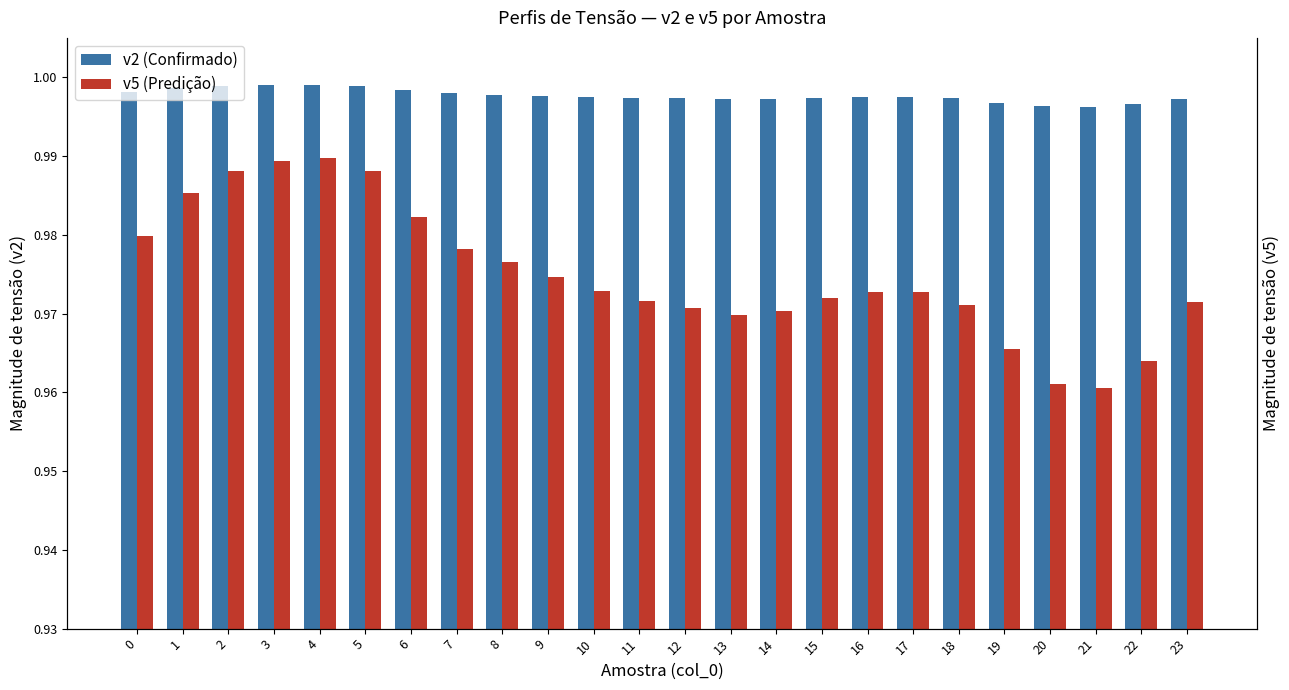

Which series has the largest total across all categories?

v2 (Confirmado)